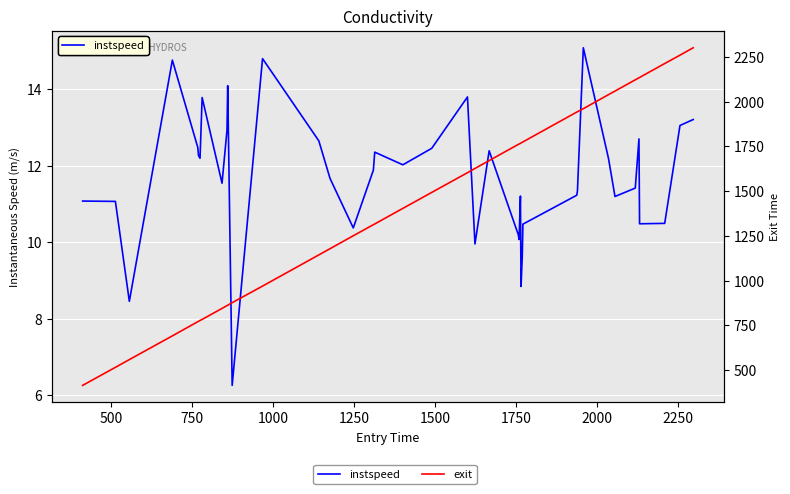

What is the greatest value displayed?

2300.7